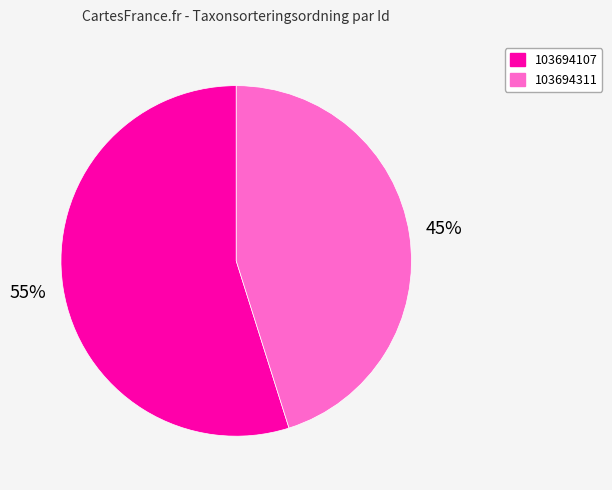

Which has a higher value, 103694107 or 103694311?

103694107